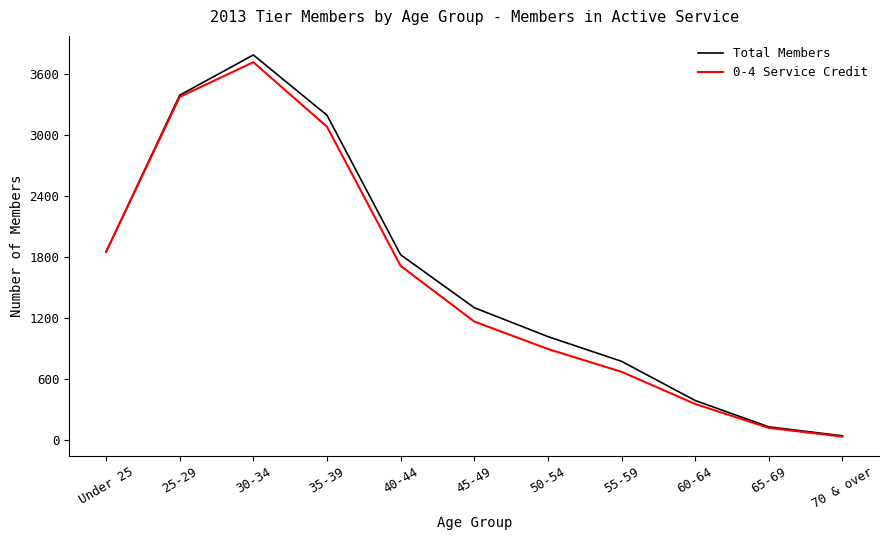

How many lines are shown in the chart?

2